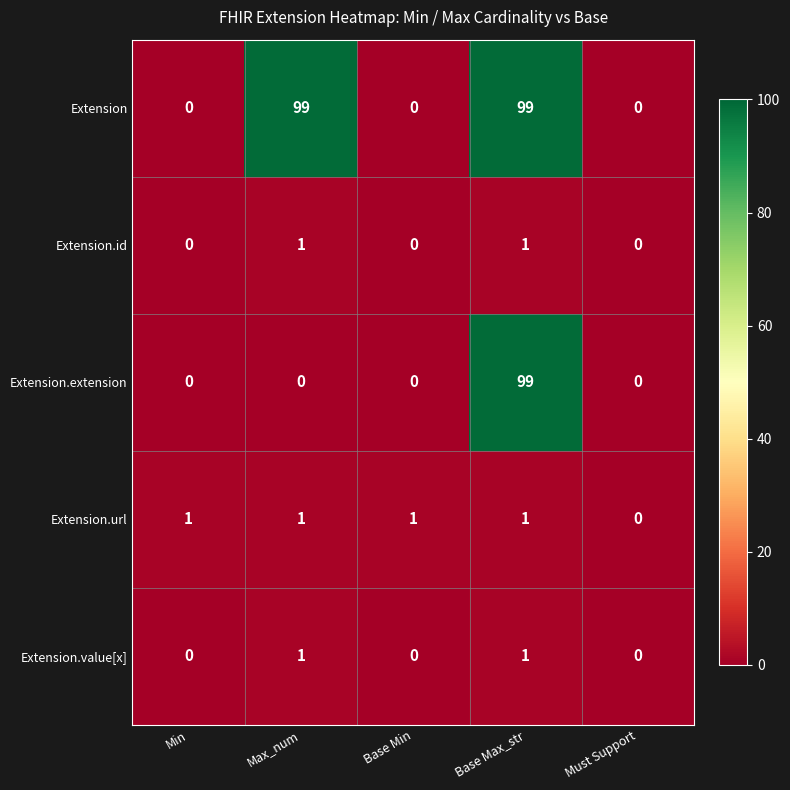

At how many categories does at least one series exceed 77?

2